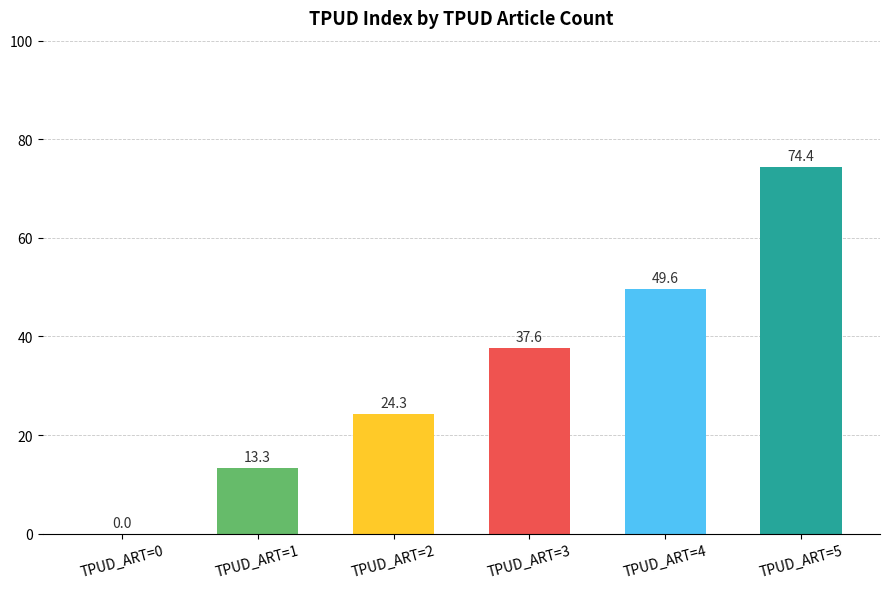

What value does the data have at TPUD_ART=1?

13.3